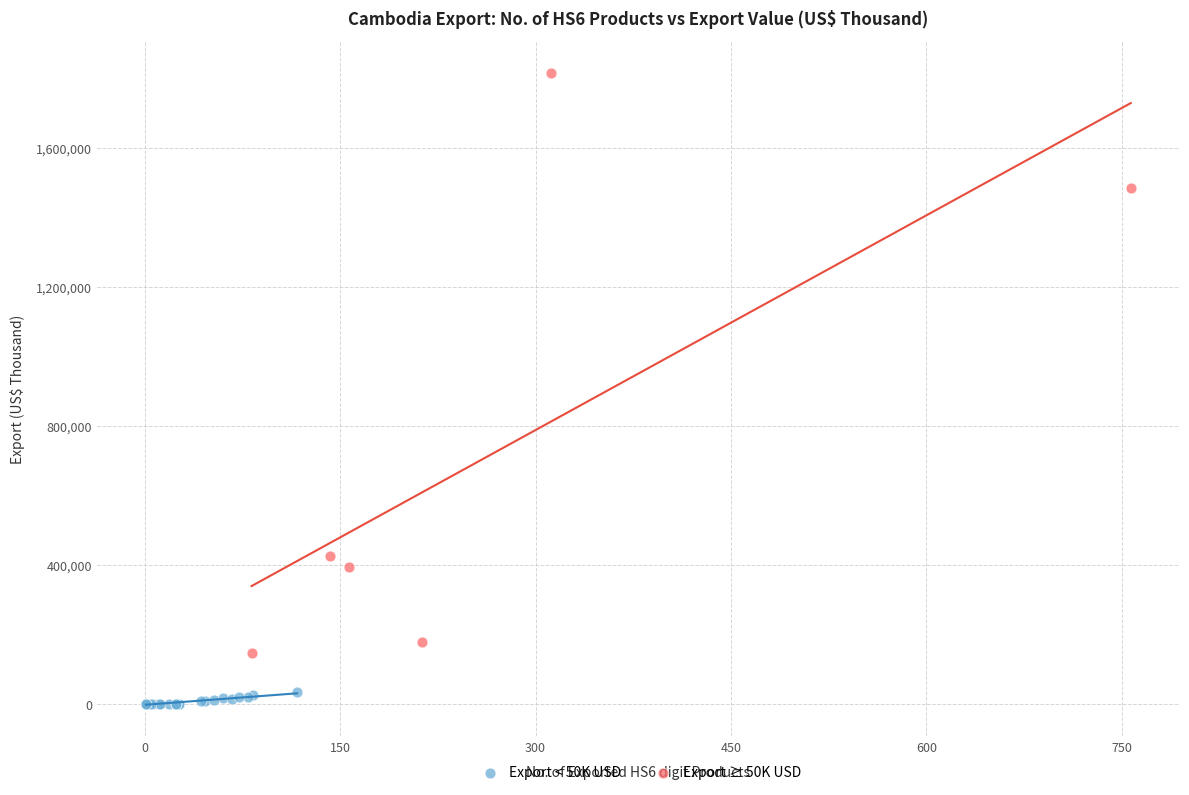

Which series has the widest spread of Y values?

Export ≥ 50K USD